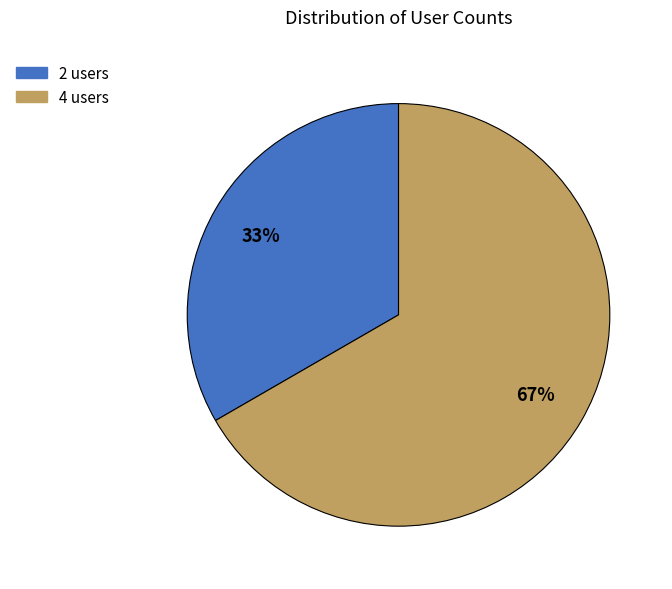

Do 2 users and 4 users together represent more than half of the pie?

Yes